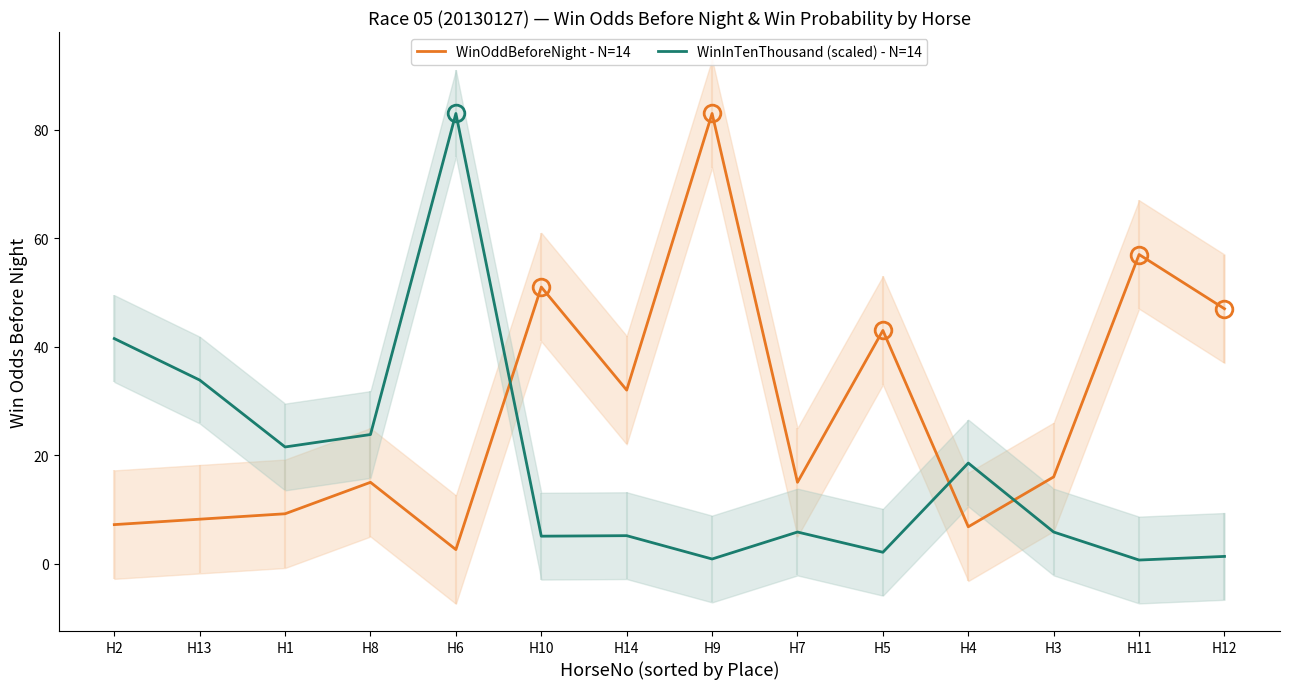

Which series has the largest range (max minus min)?

WinInTenThousand (scaled) - N=14